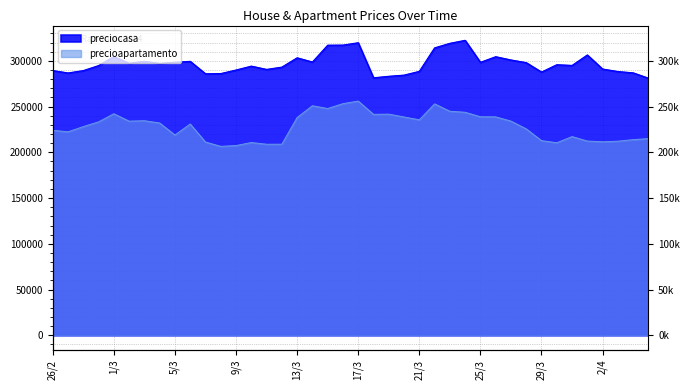

At which label does preciocasa reach its peak?

24/3